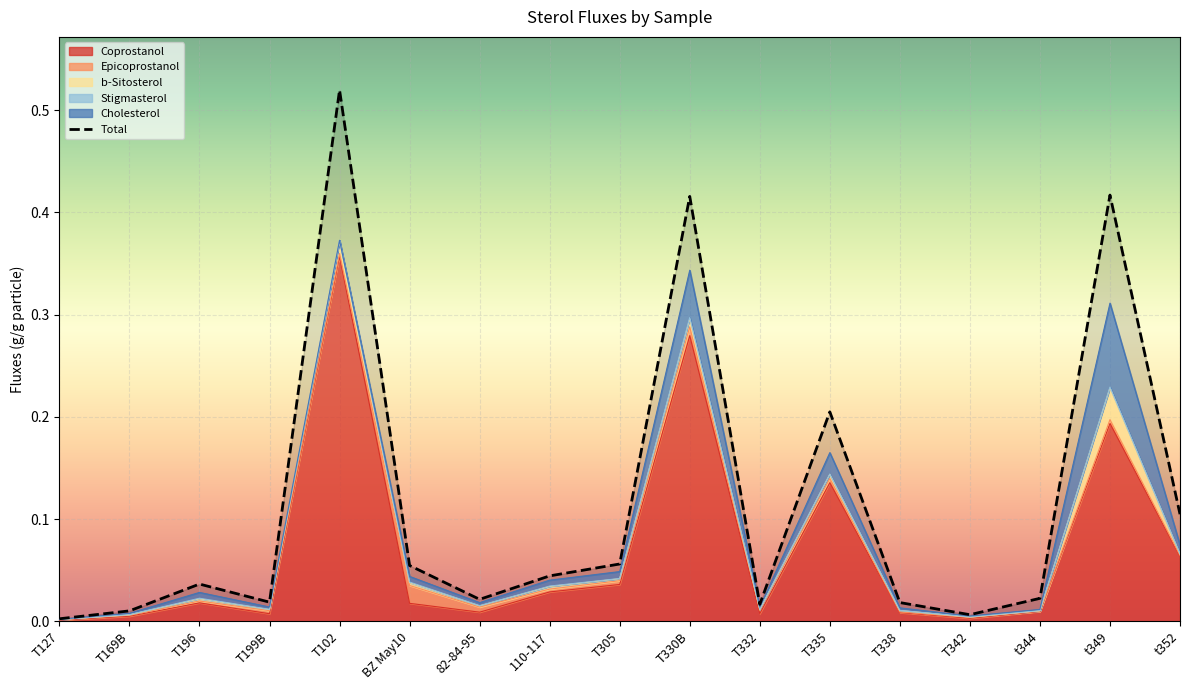

At which category does Coprostanol reach its first local valley?

T199B